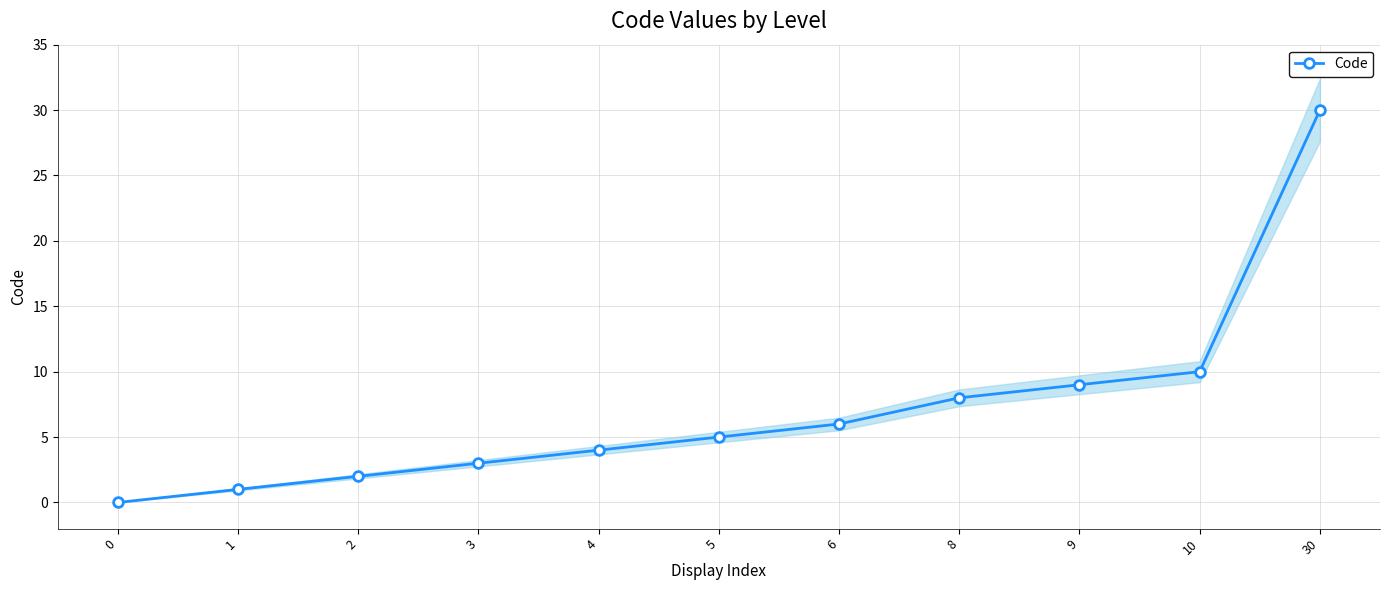

True or false: there are more than 2 points higher than both neighbors.

False